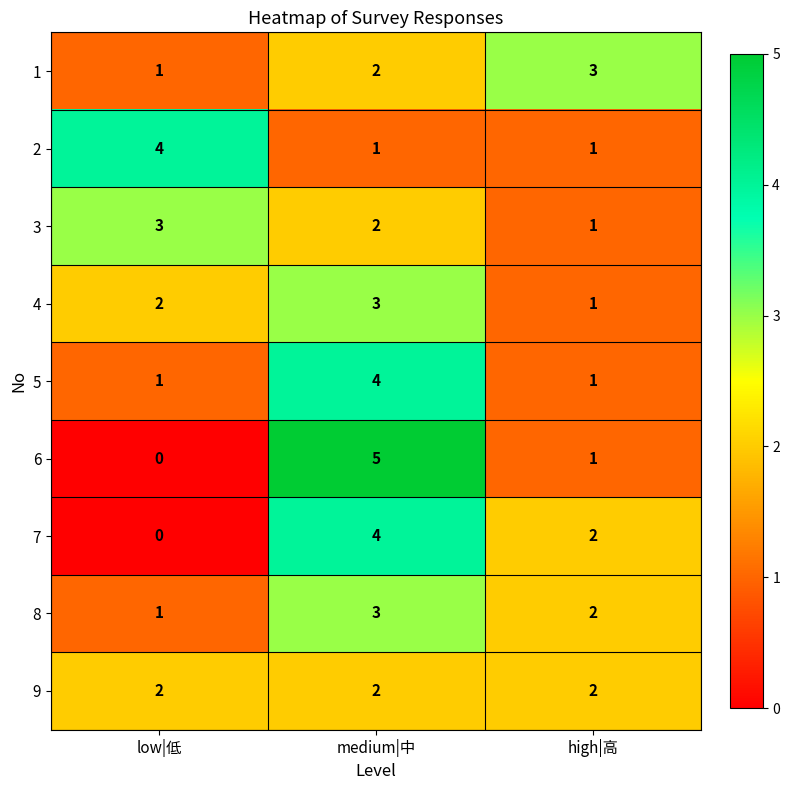

What is the sum of all 5 values?

6